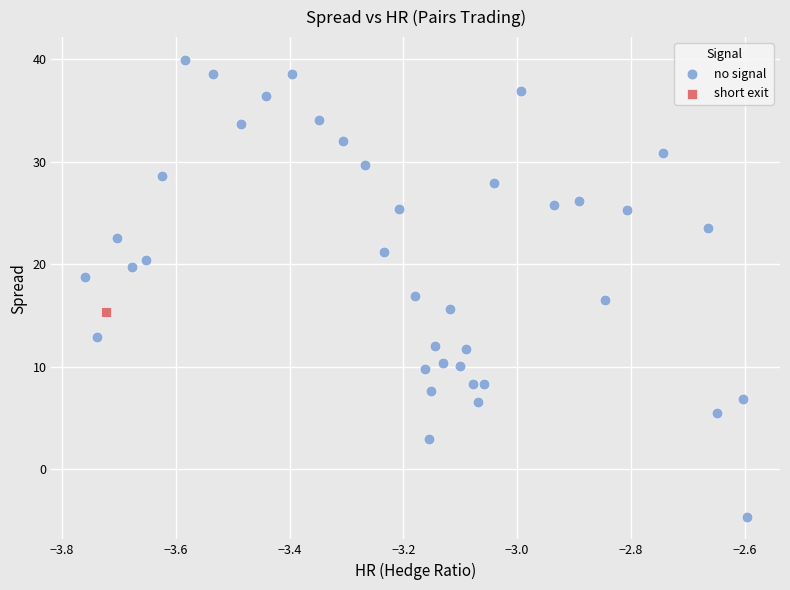

What are all the series names shown in the legend?

no signal, short exit